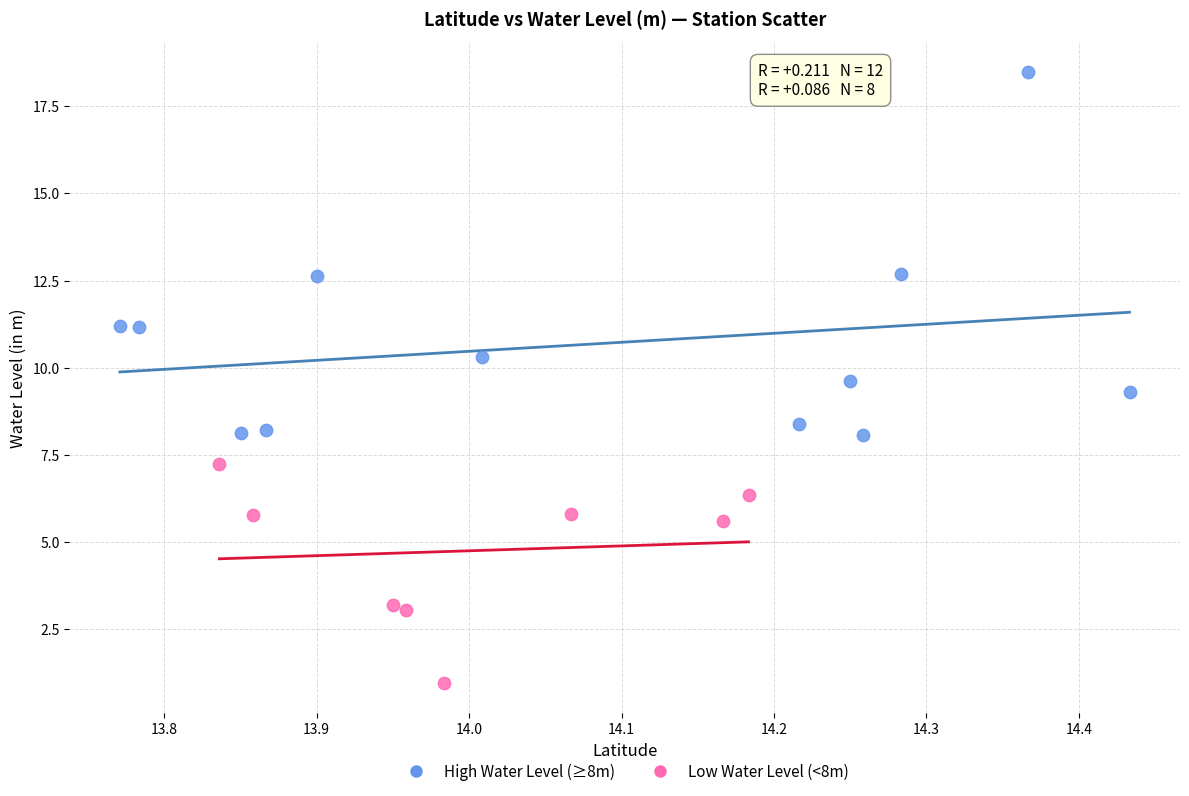

Which series contains the highest Y value?

High Water Level (≥8m)